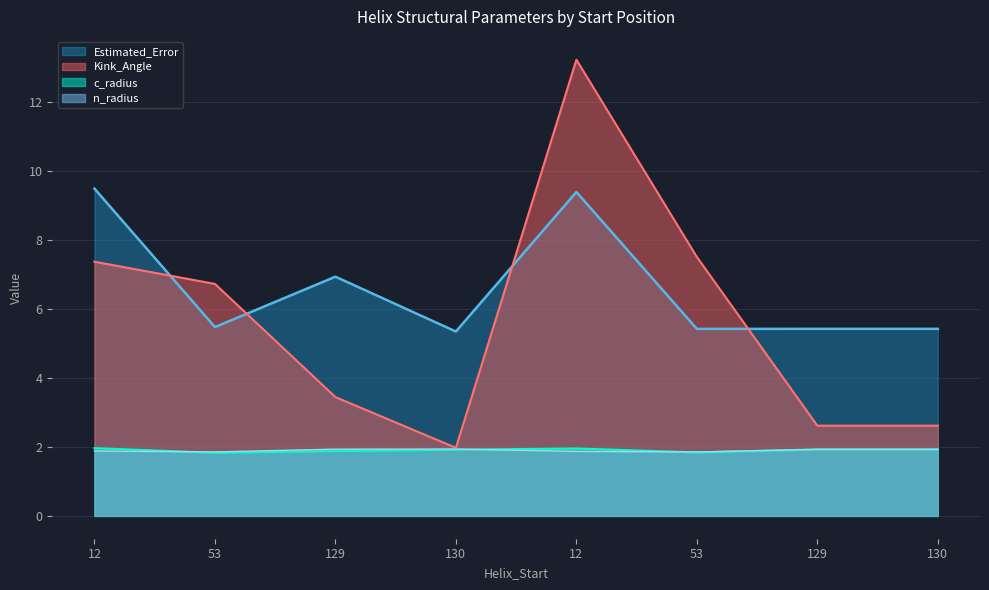

Which has a higher value, 130 or 53?

53